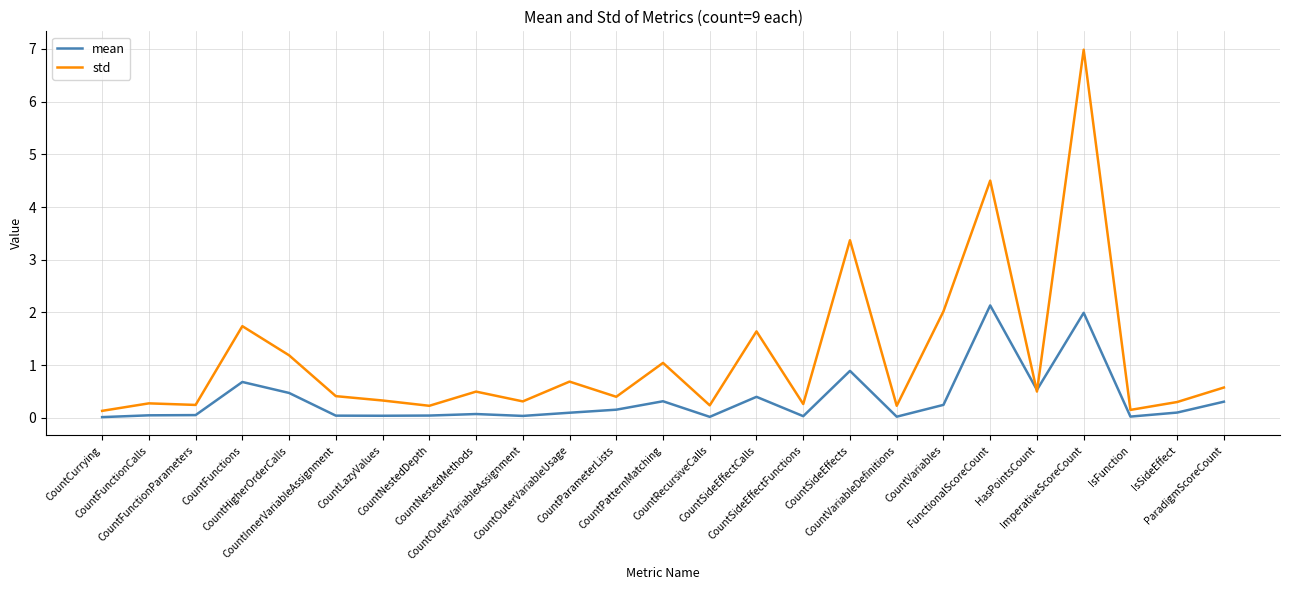

What is the sum of all mean values?

8.8